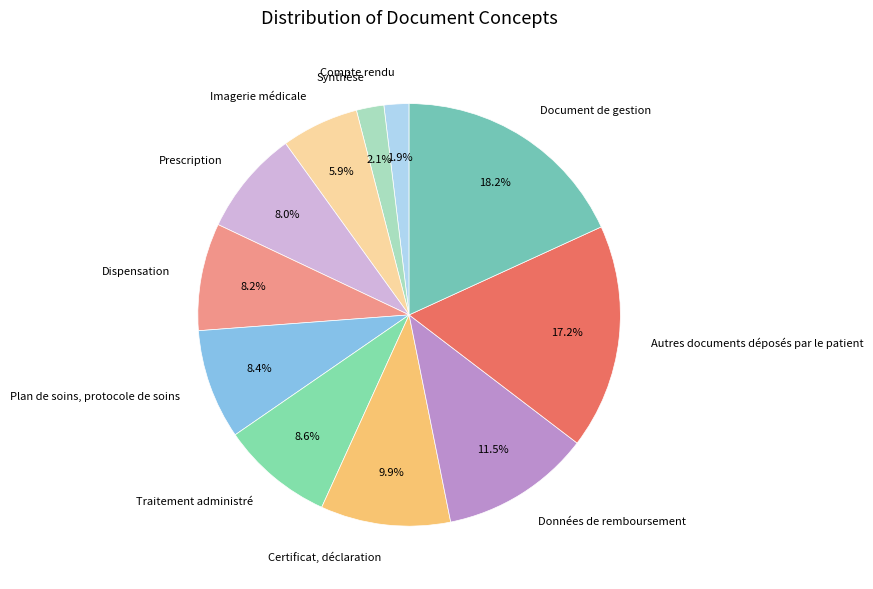

How many slices are in this pie chart?

11